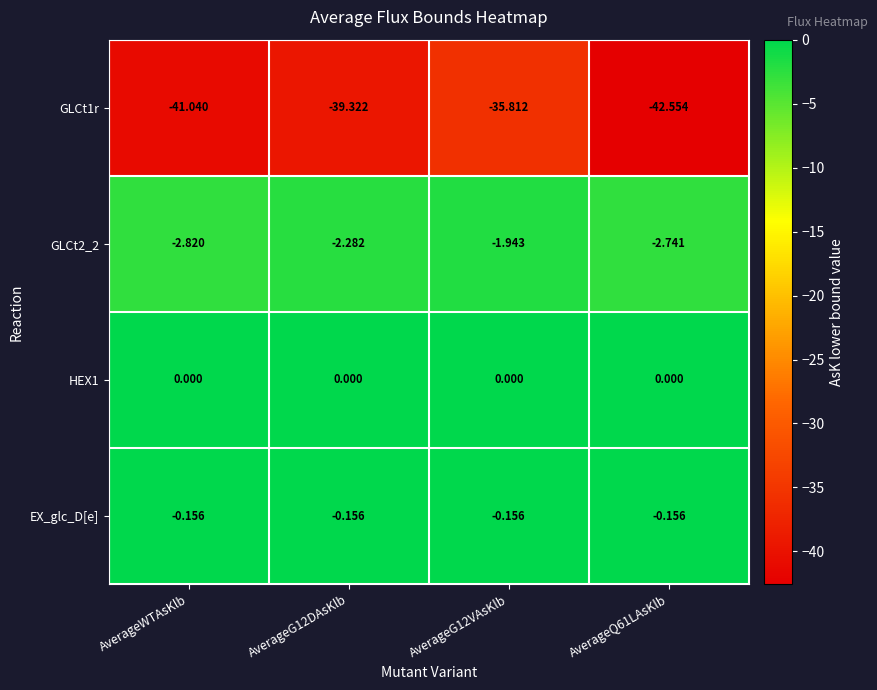

At which category is the sum across all series the highest?

AverageG12VAsKlb